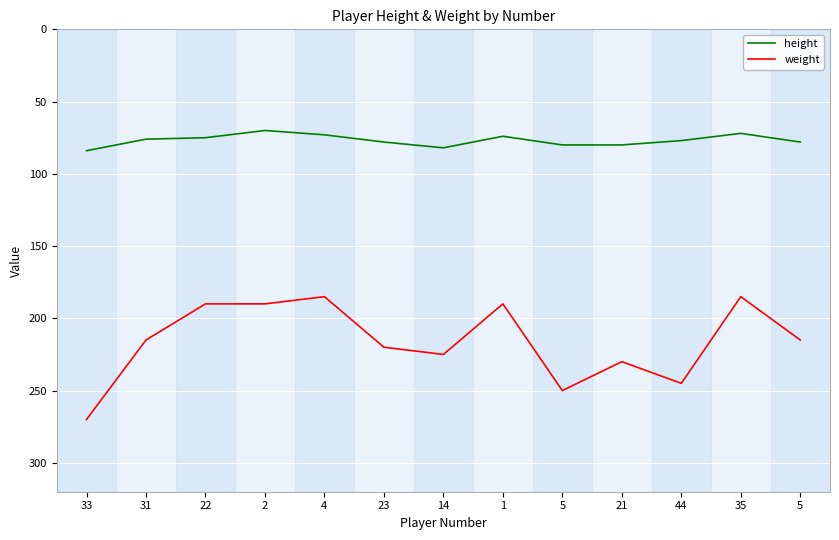

At which label does height reach its peak?

33